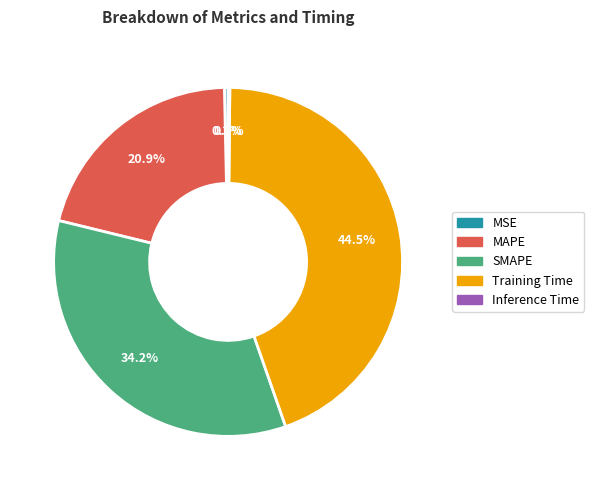

Between Training Time and MAPE, which is larger?

Training Time